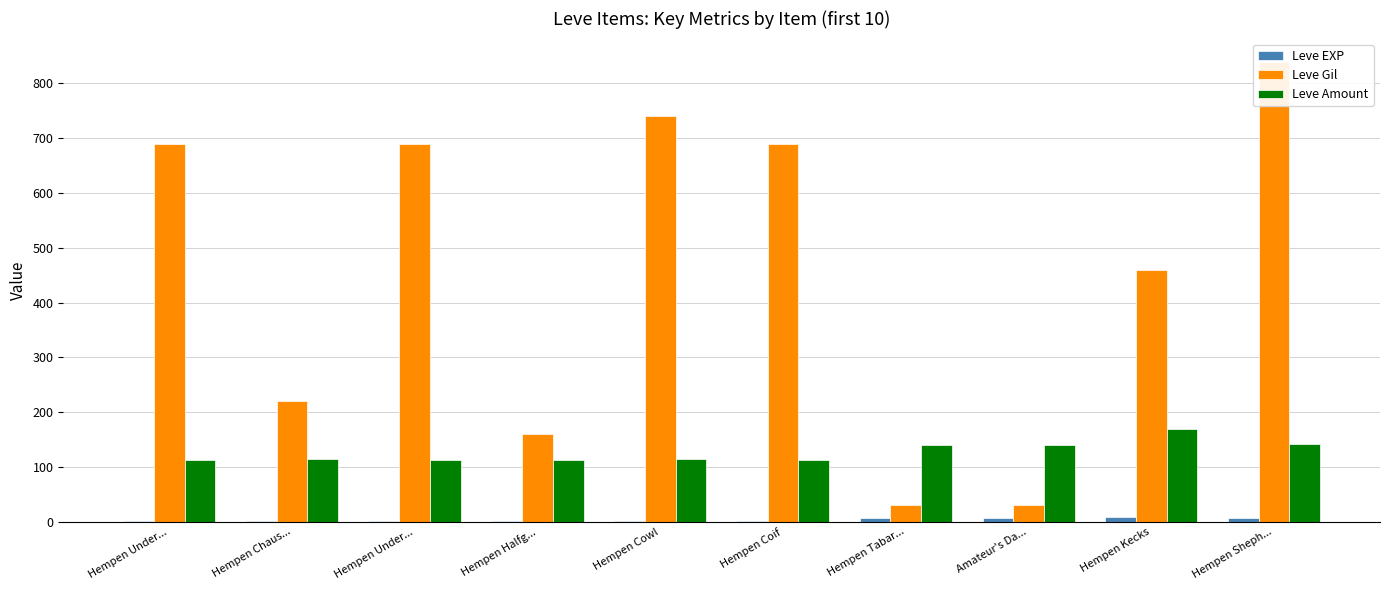

How many data points in Leve Gil are less than 690?

5